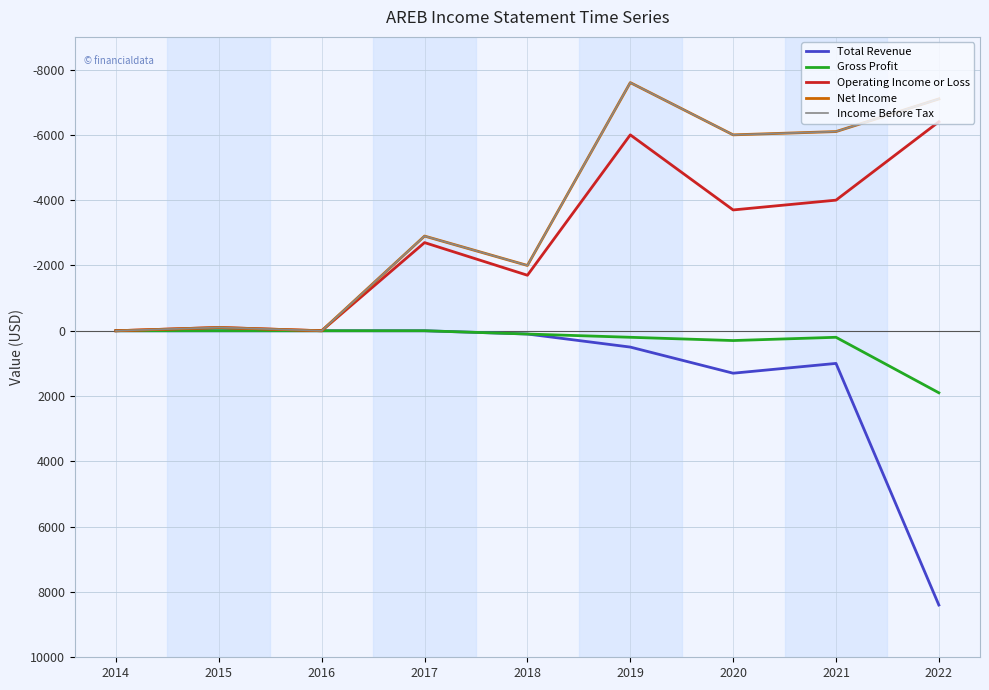

Does the chart have visible grid lines?

Yes